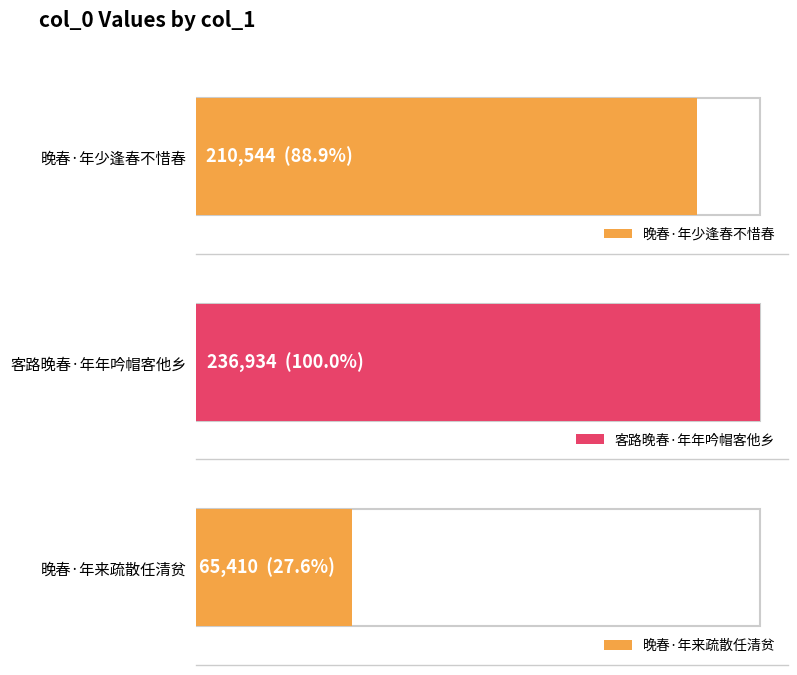

Reading left to right, extract all data points from this chart.

210544	236934	65410